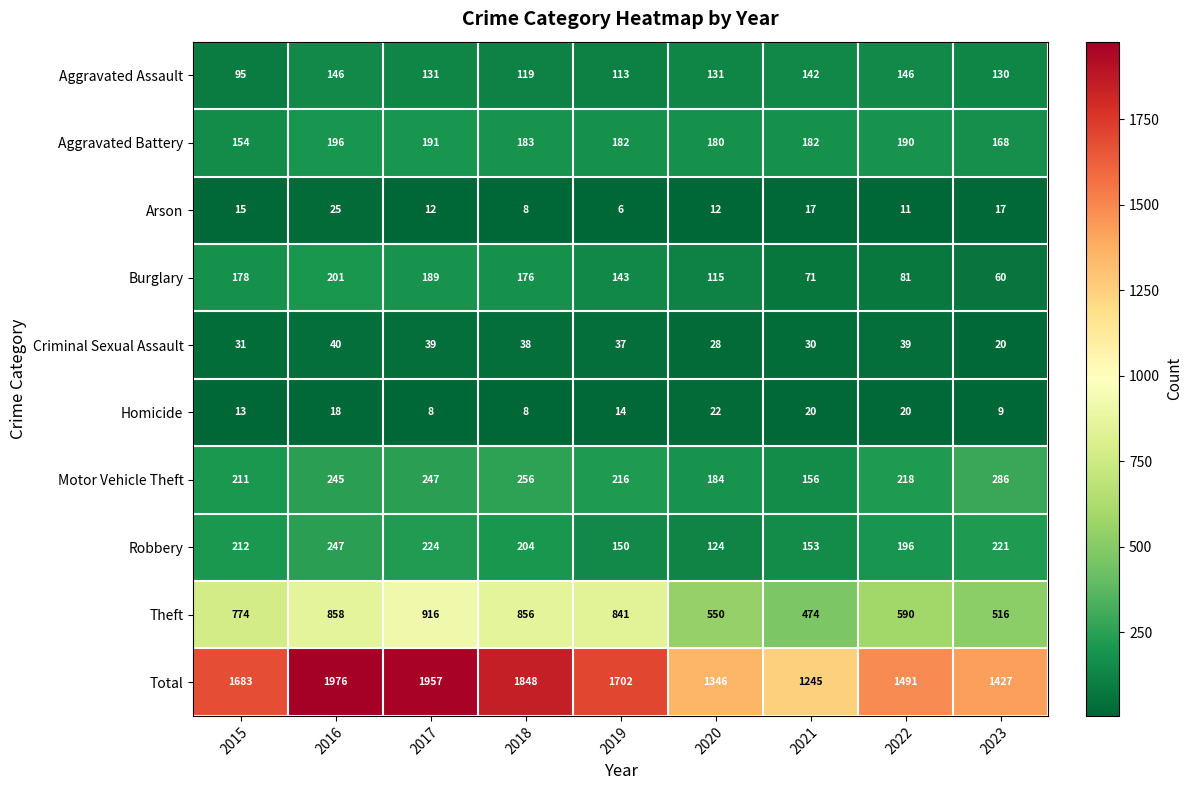

The value of Burglary at 2023 is 21. True or false?

False